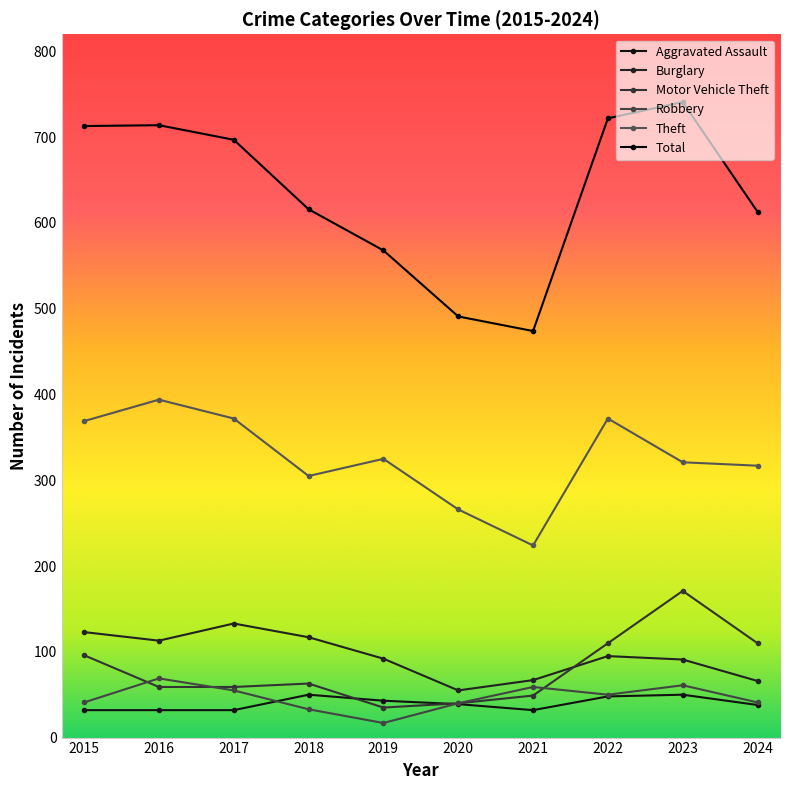

What is the sum of the Burglary values at 2024 and 2016?

179